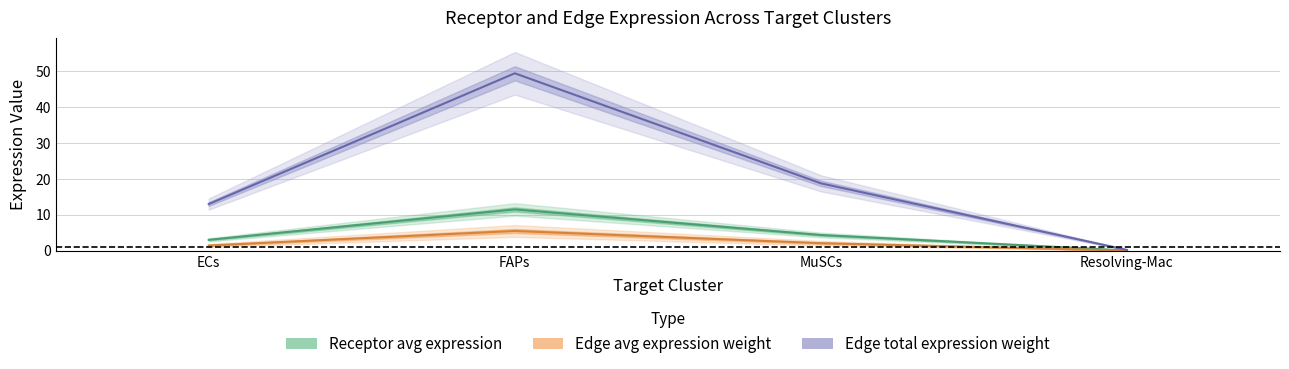

Reading left to right, transcribe all the data shown in this chart.

Receptor average expression value: ECs=3.0	FAPs=11.5	MuSCs=4.4	Resolving-Mac=0.0
Receptor total expression value: ECs=1.4	FAPs=5.5	MuSCs=2.1	Resolving-Mac=0.0
Edge average expression weight: ECs=13.0	FAPs=49.5	MuSCs=18.8	Resolving-Mac=0.2